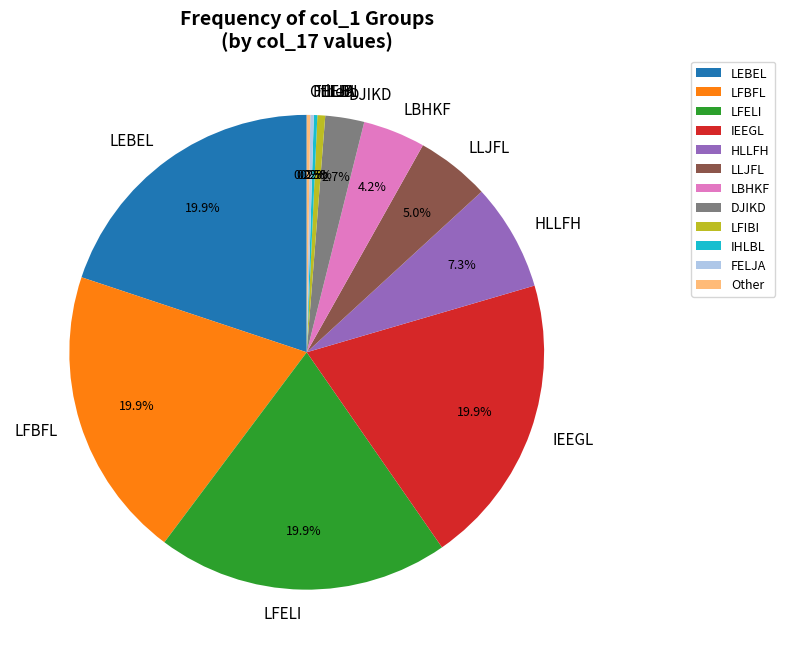

Between LFELI and LLJFL, which is larger?

LFELI